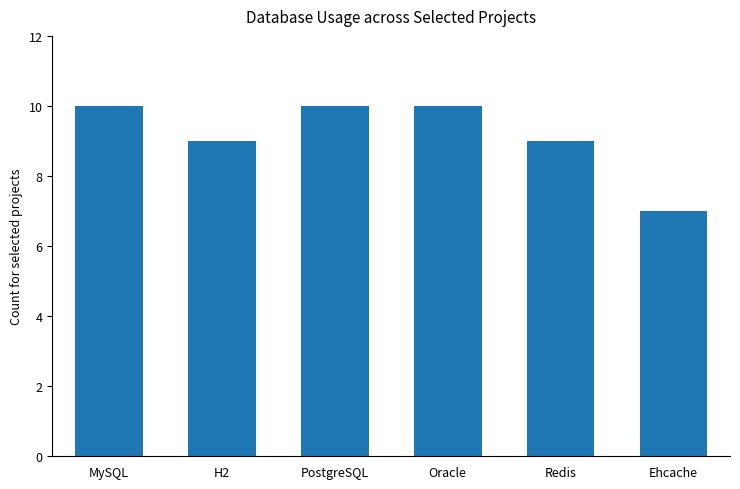

Read the value at MySQL.

10